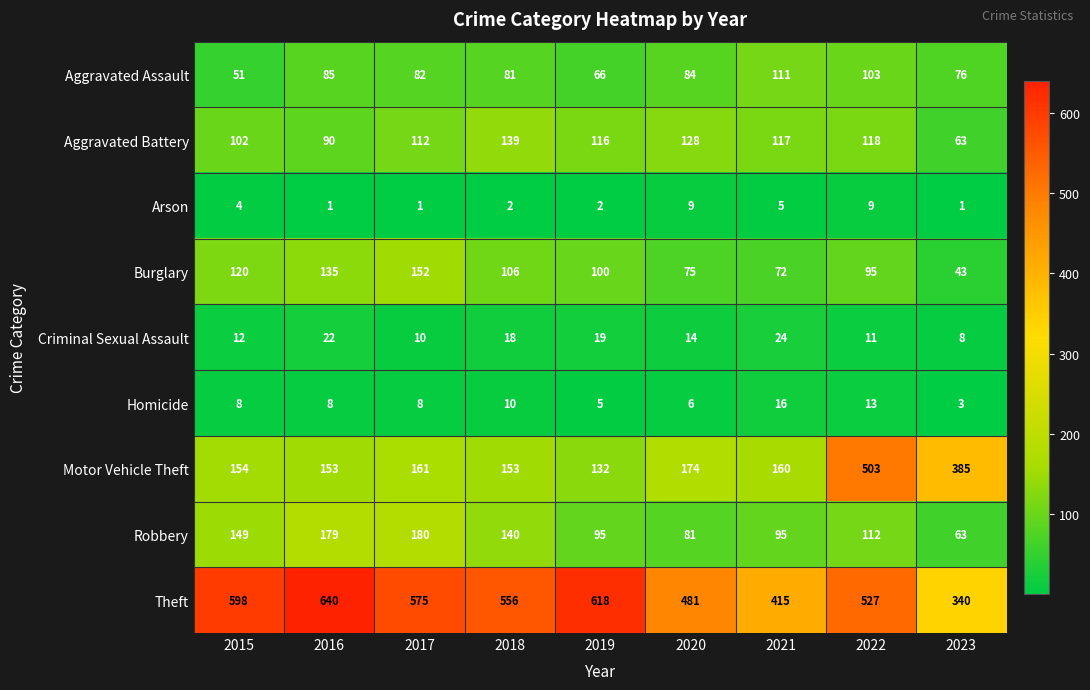

What is the greatest value displayed?

640